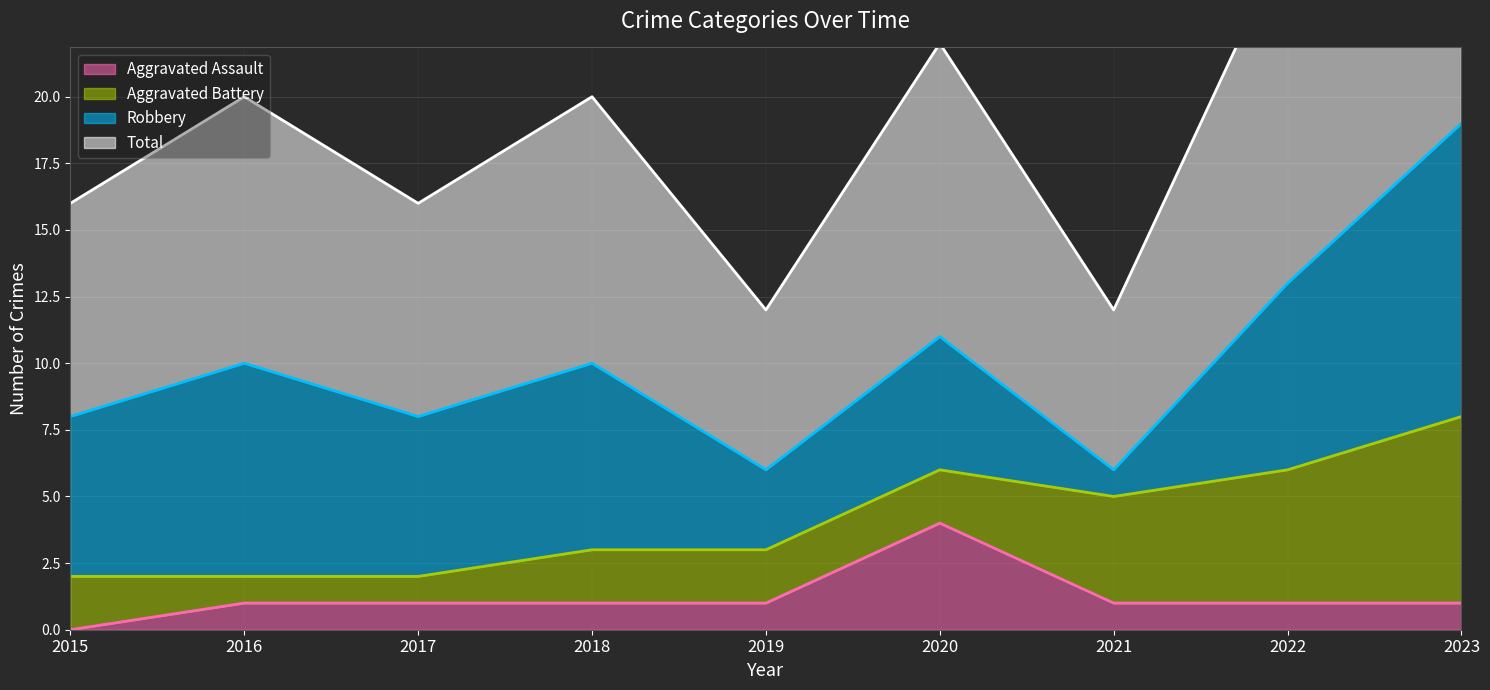

Which category has the lowest value across all series?

2015